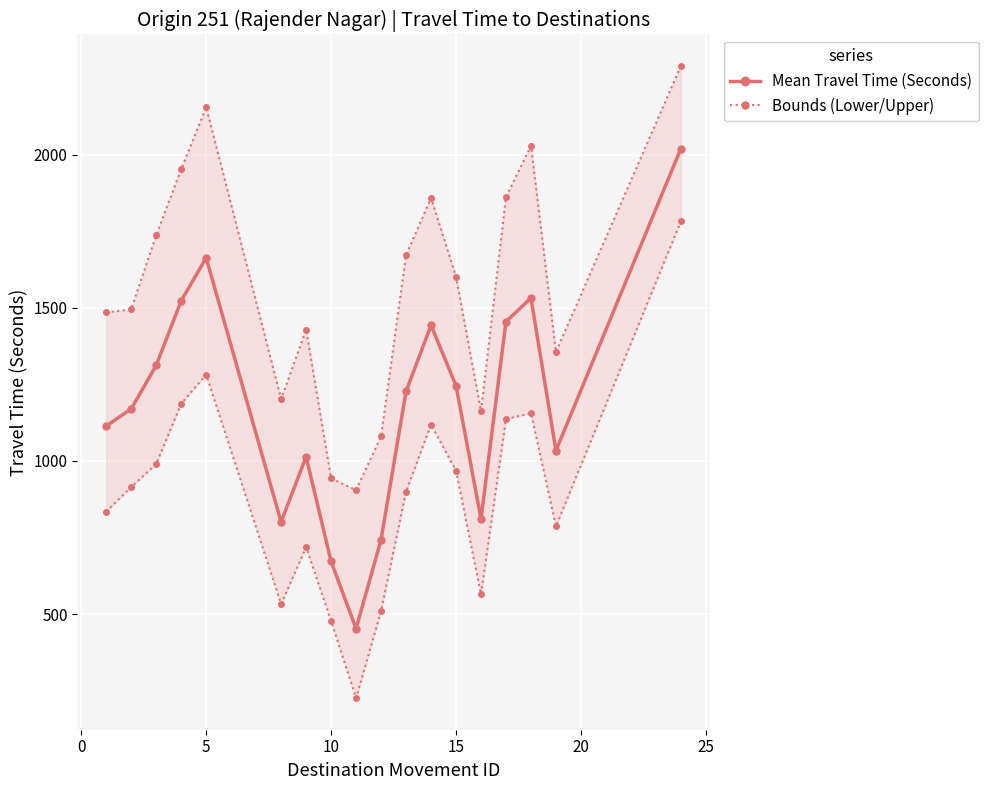

What is the greatest value displayed?

2289